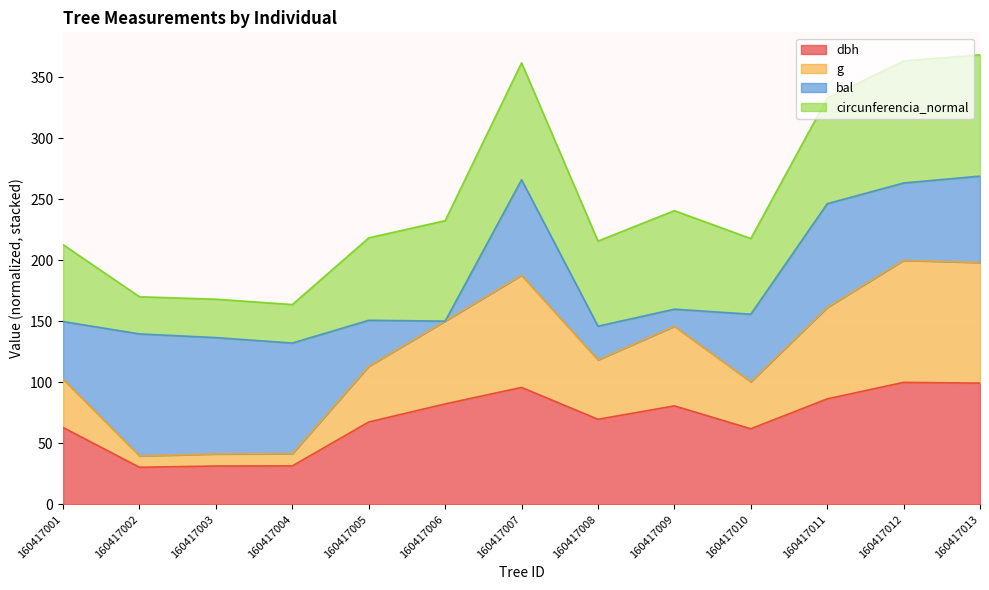

True or false: dbh and g intersect in this chart.

False